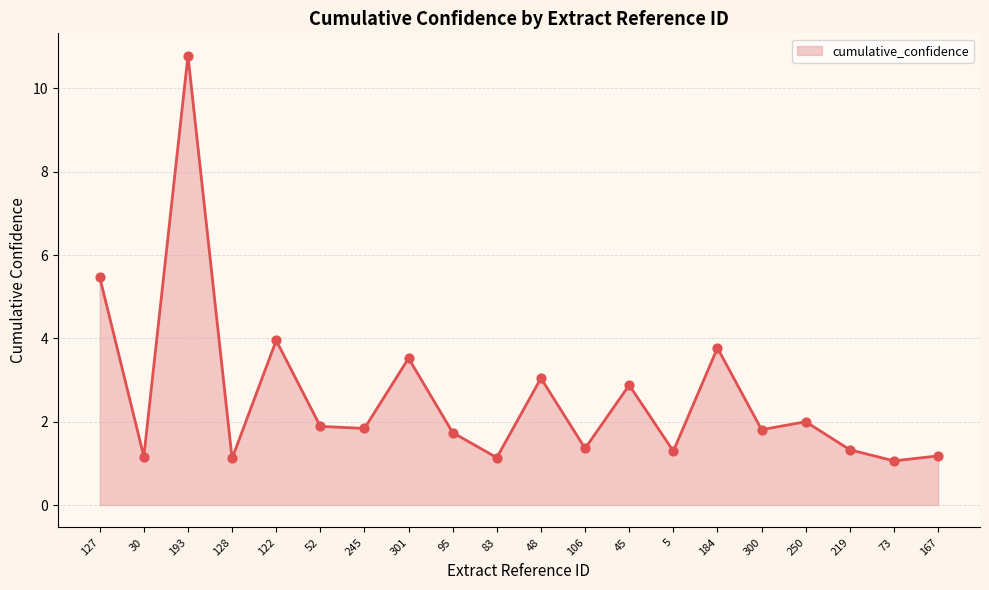

What is the change in value from 122 to 45?

-1.1